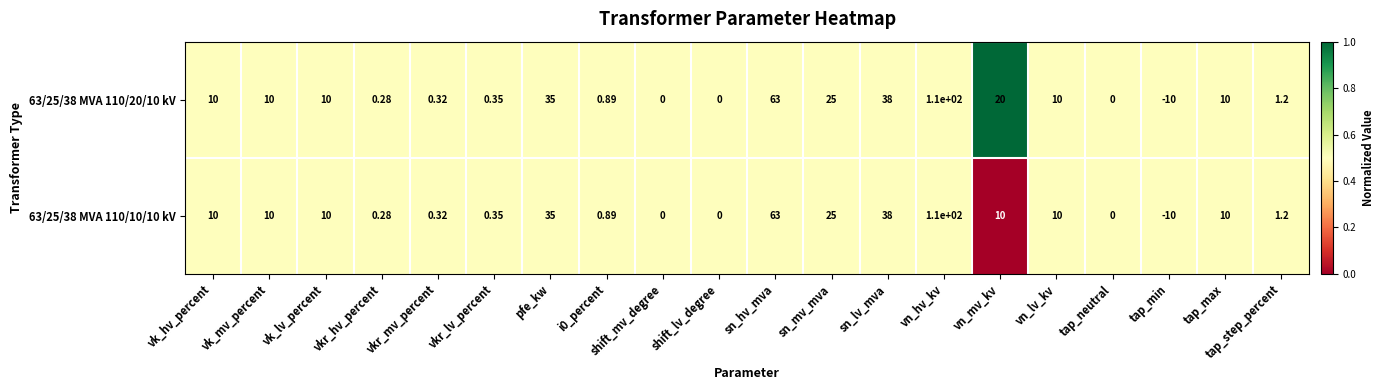

At which category is the sum across all series the highest?

vn_hv_kv